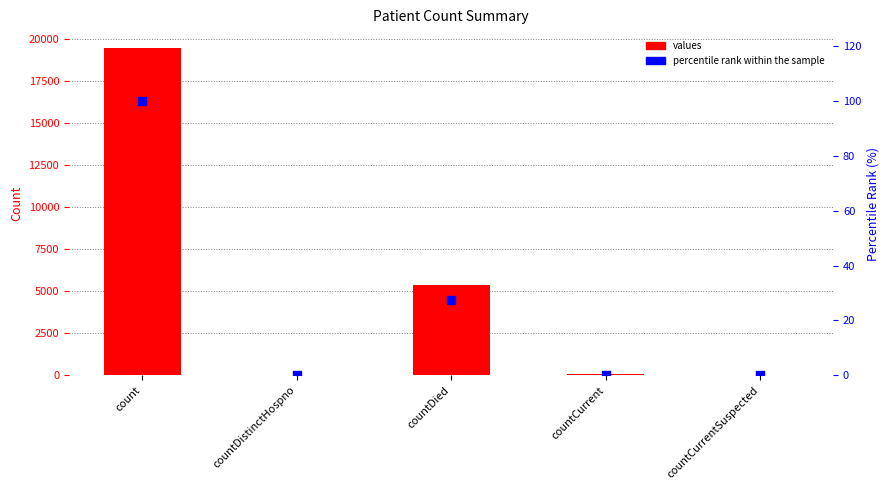

Which series has the widest spread of Y values?

values